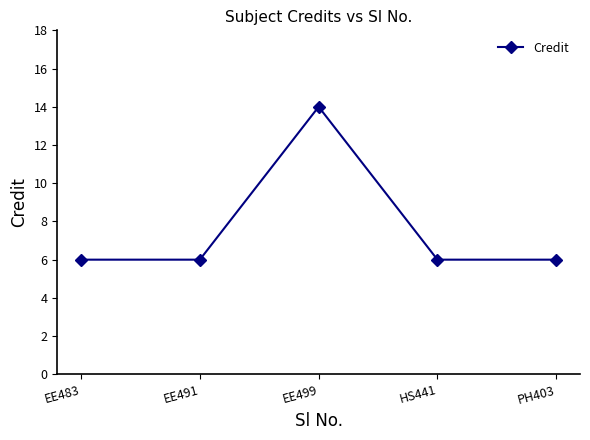

What is the average value?

8